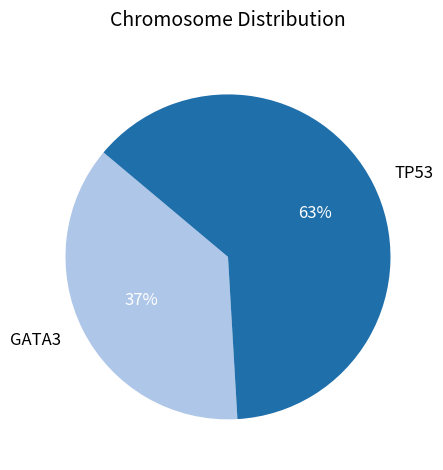

How many segments does this pie chart have?

2